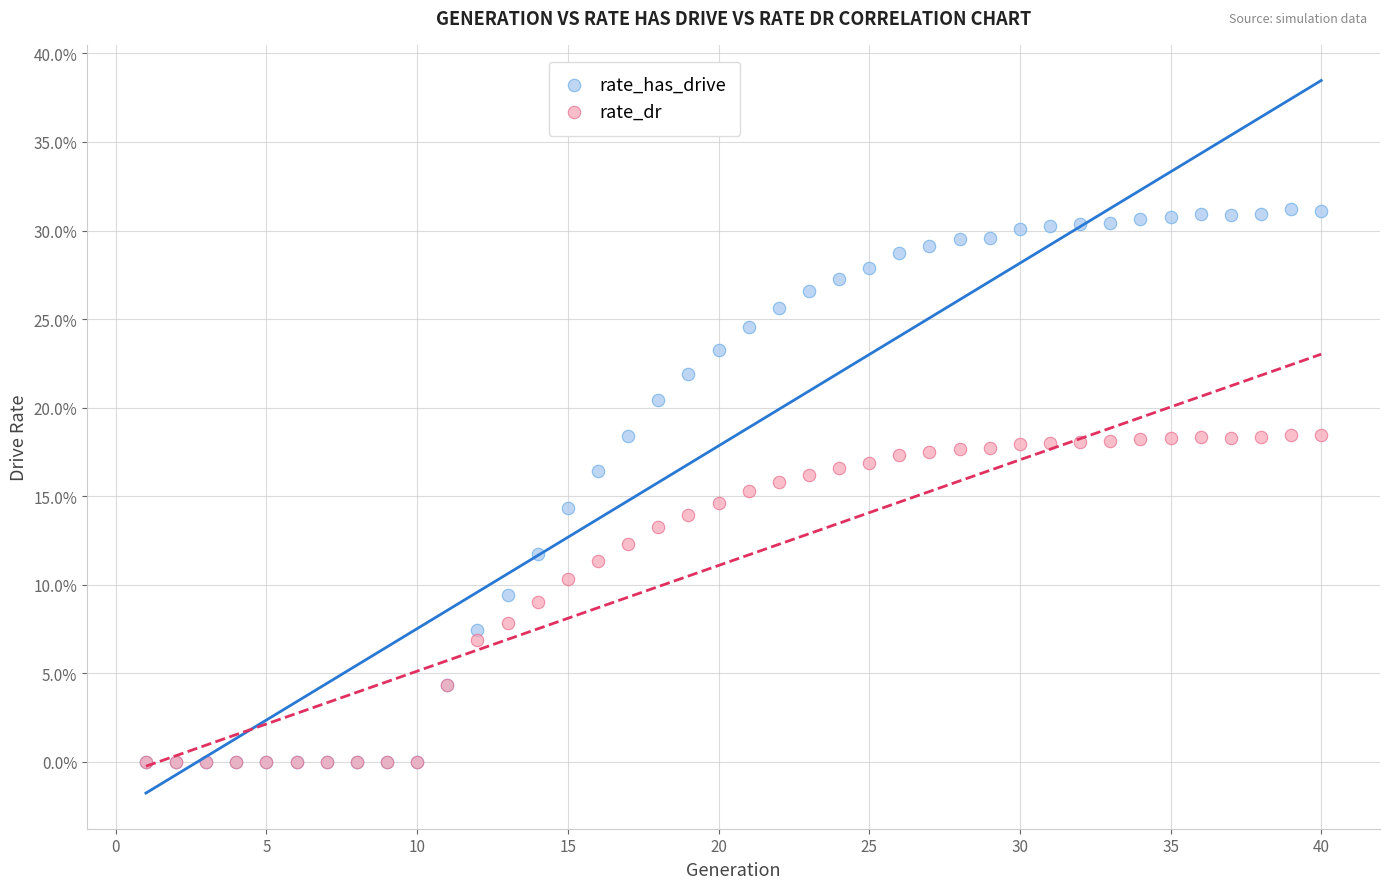

Which series has the widest spread of Y values?

rate_has_drive